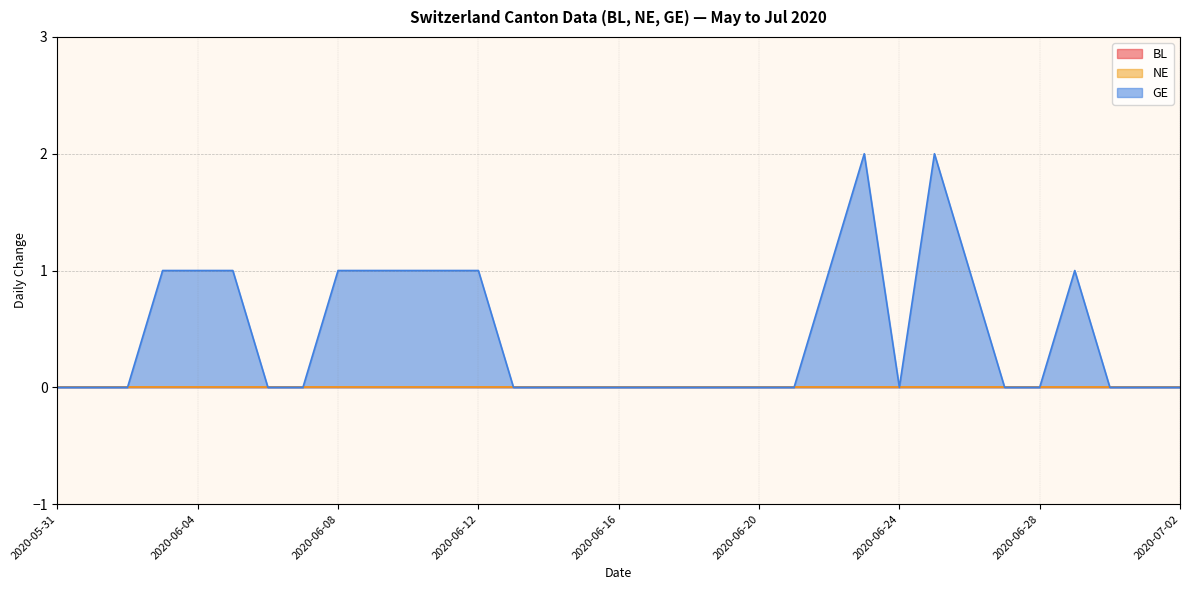

Count the number of data series in this chart.

3